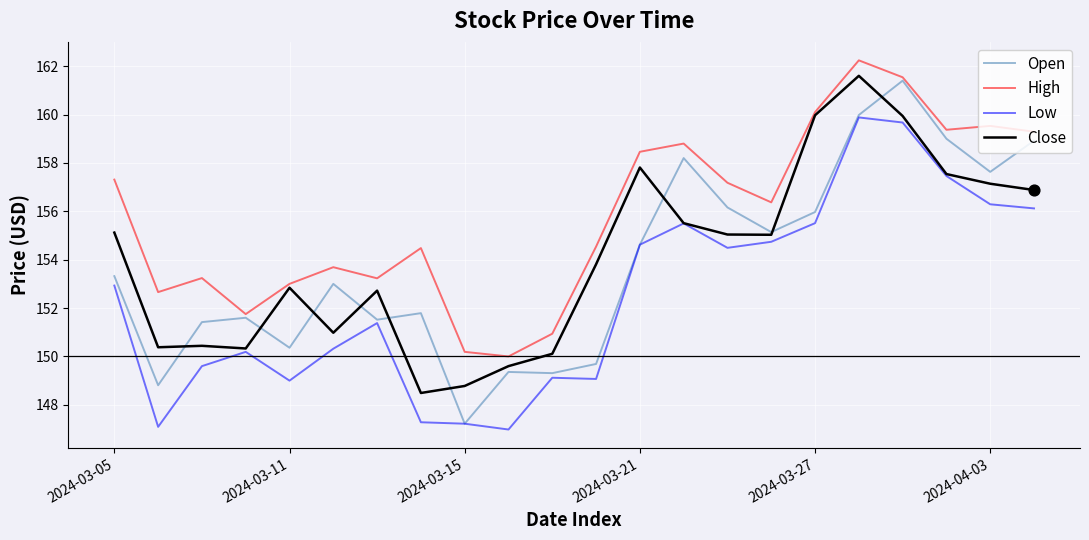

What are all the series names shown in the legend?

Open, High, Low, Close